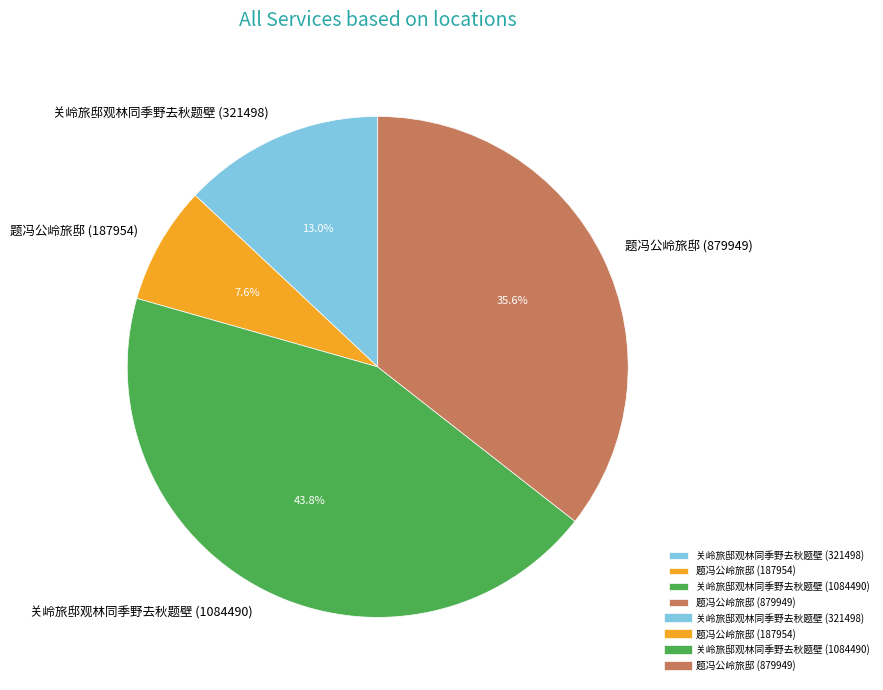

Rank the categories by value from lowest to highest.

题冯公岭旅邸 (187954), 关岭旅邸观林同季野去秋题壁 (321498), 题冯公岭旅邸 (879949), 关岭旅邸观林同季野去秋题壁 (1084490)